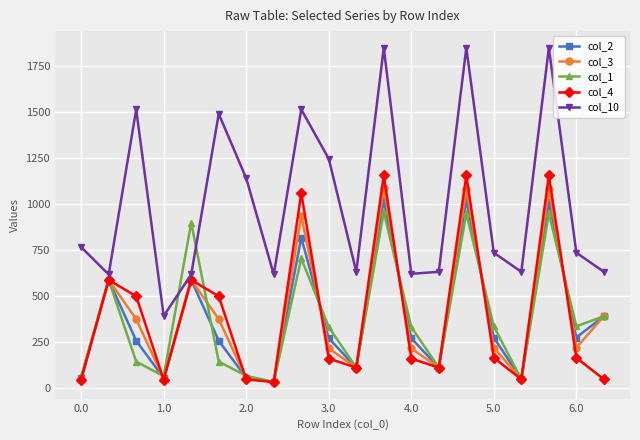

True or false: col_10 has more than 2 points higher than both neighbors.

True